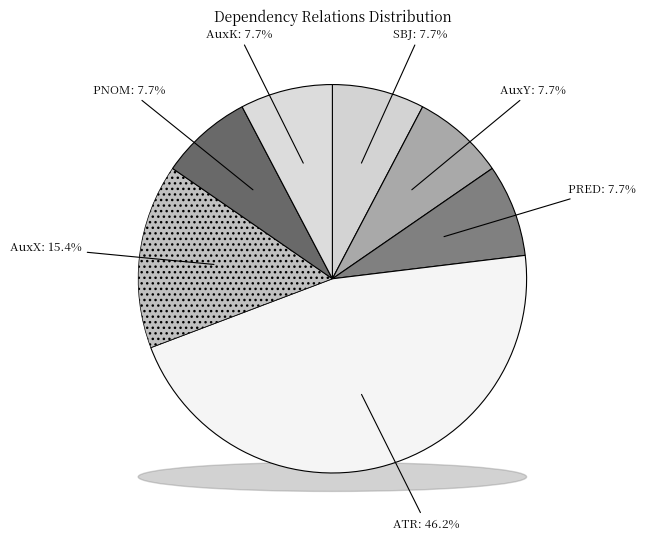

Rank the categories by value from highest to lowest.

ATR, AuxX, SBJ, AuxY, PRED, PNOM, AuxK